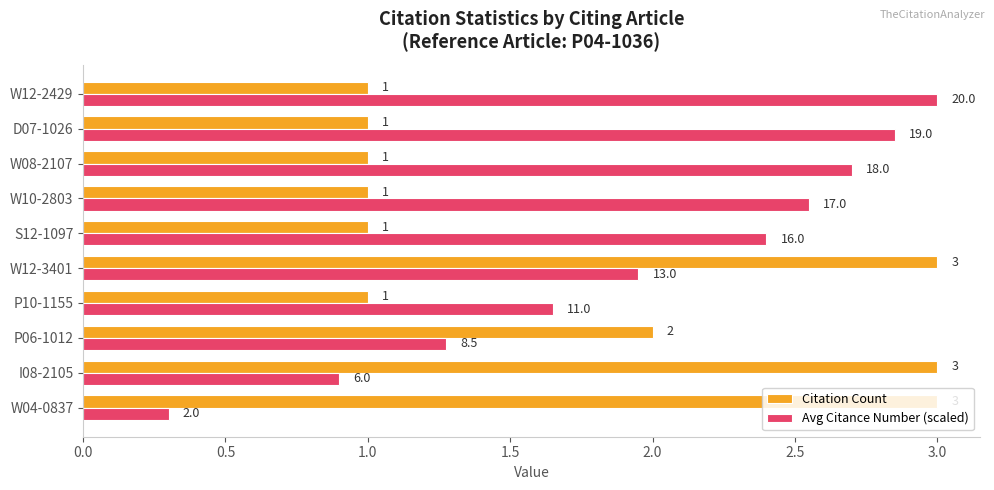

Is it true that Citation Count equals 1.4 at P10-1155?

False